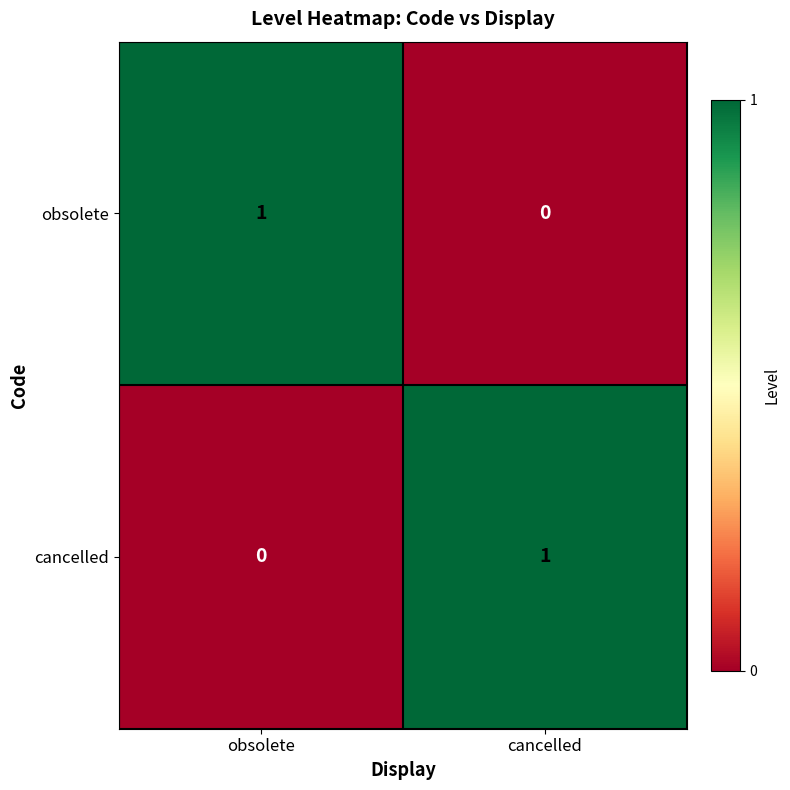

List the labels in order of cancelled value, smallest first.

obsolete, cancelled